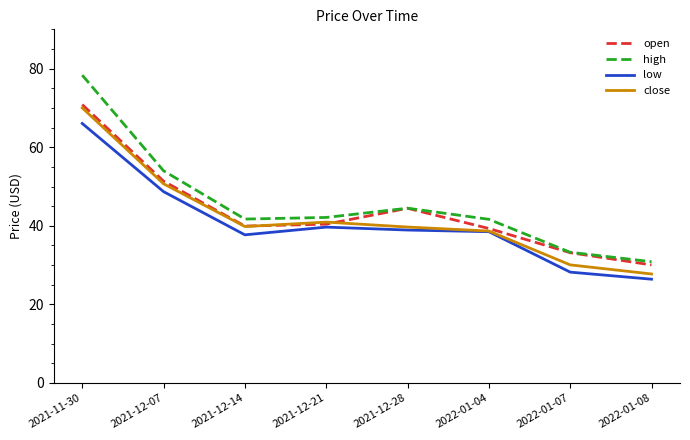

Which series has the widest spread of values?

high